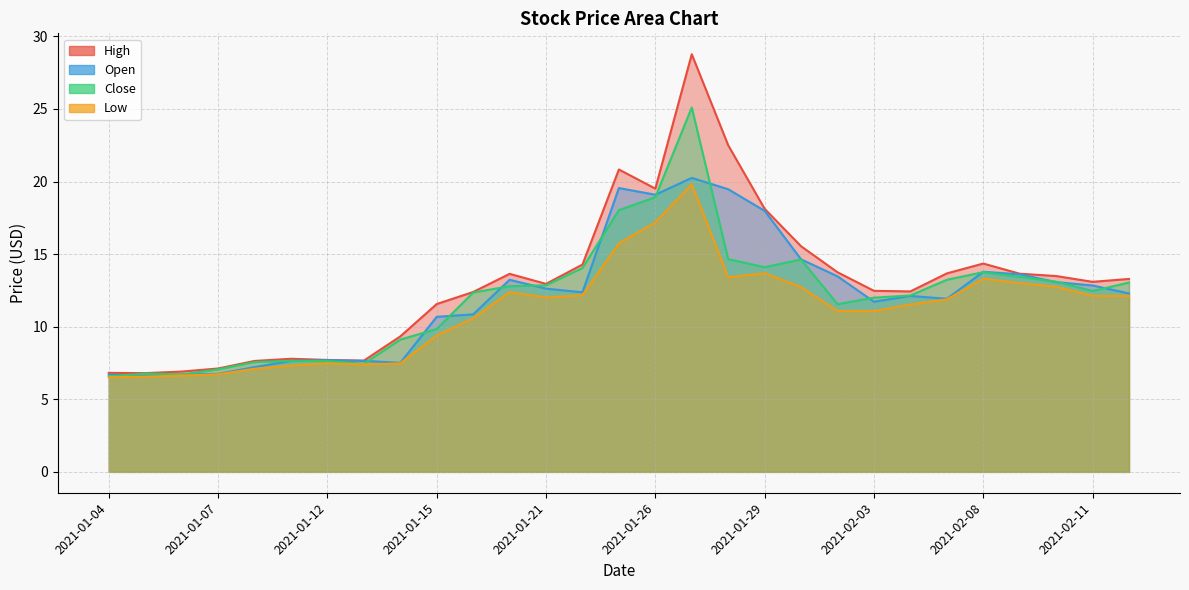

What are all the series names shown in the legend?

High, Open, Close, Low